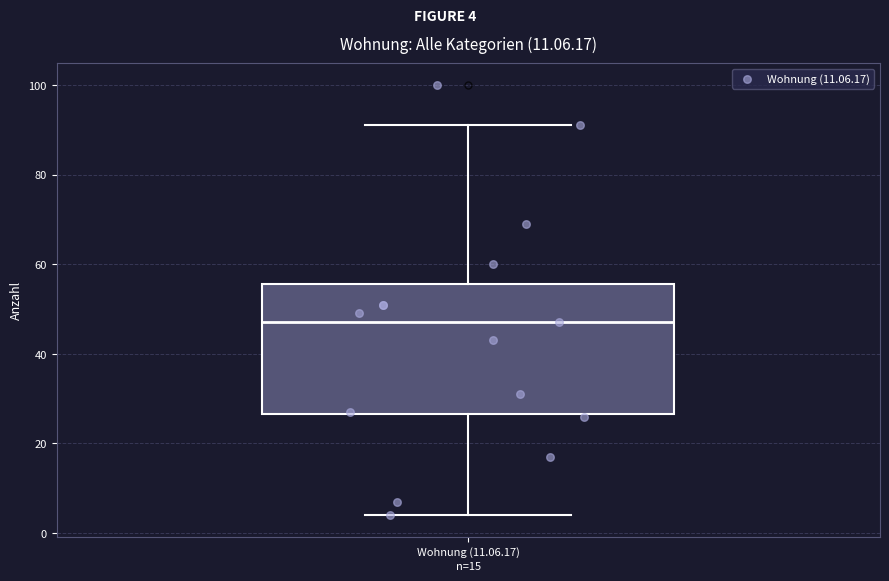

Transcribe this box plot: give where the median line is, the range the box spans, and where the two whiskers end, as read against the y-axis. The values are not printed on the chart, so give them approximately, as read against the axis.

median 48, box 26 to 56, whiskers 4 to 92